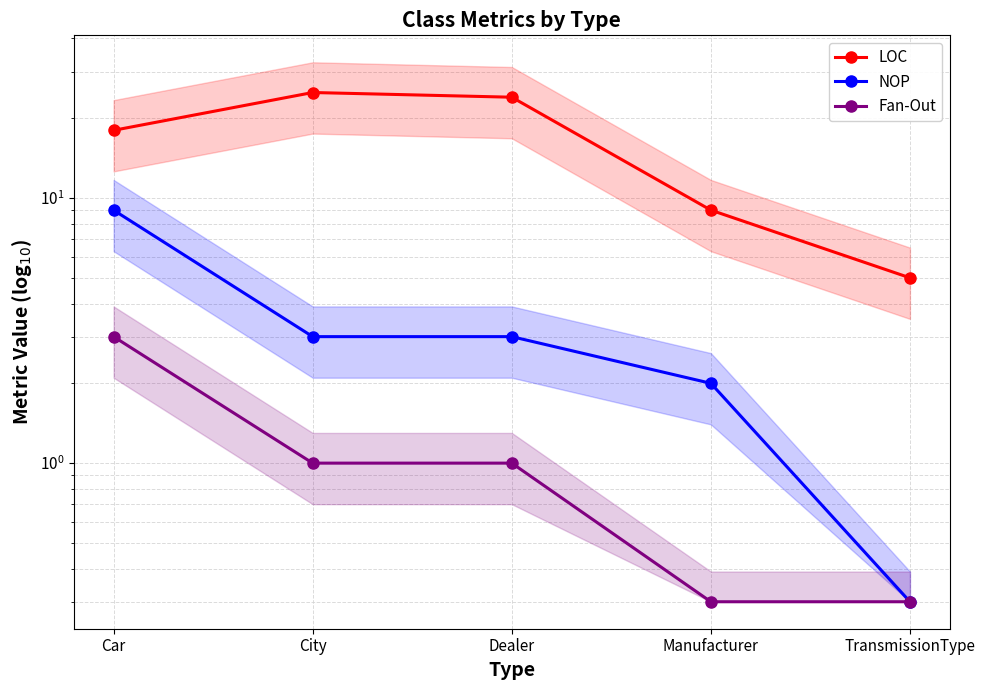

At which label is Fan-Out closest to 1?

City